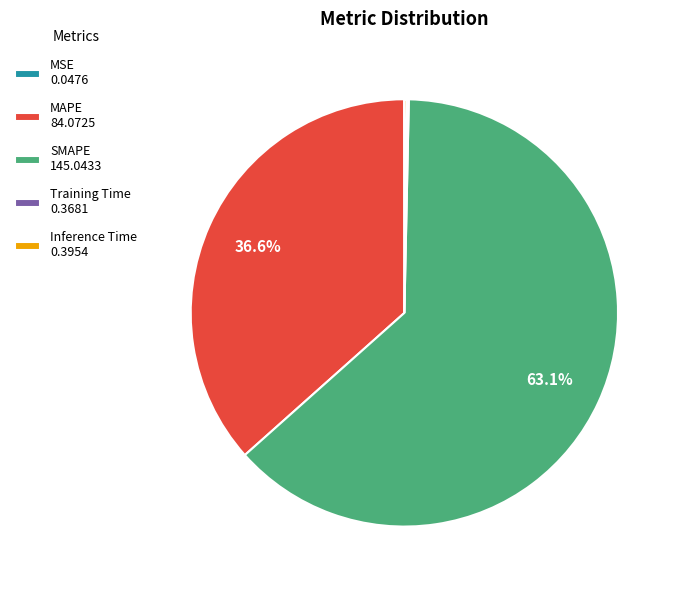

What percentage is NOT represented by MAPE 84.0725?

63.4%